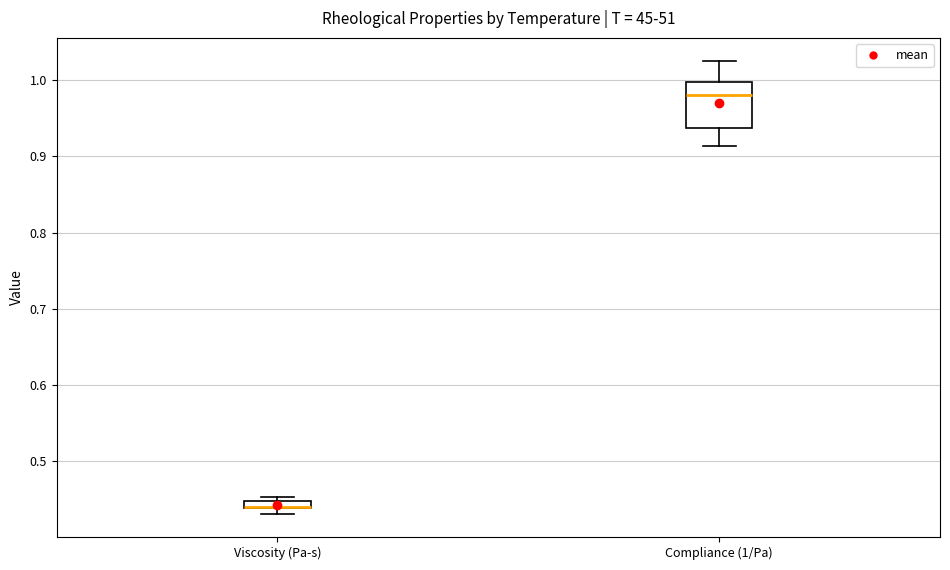

Comparing the boxes themselves (not the whiskers), which one is the tallest?

Compliance (1/Pa)